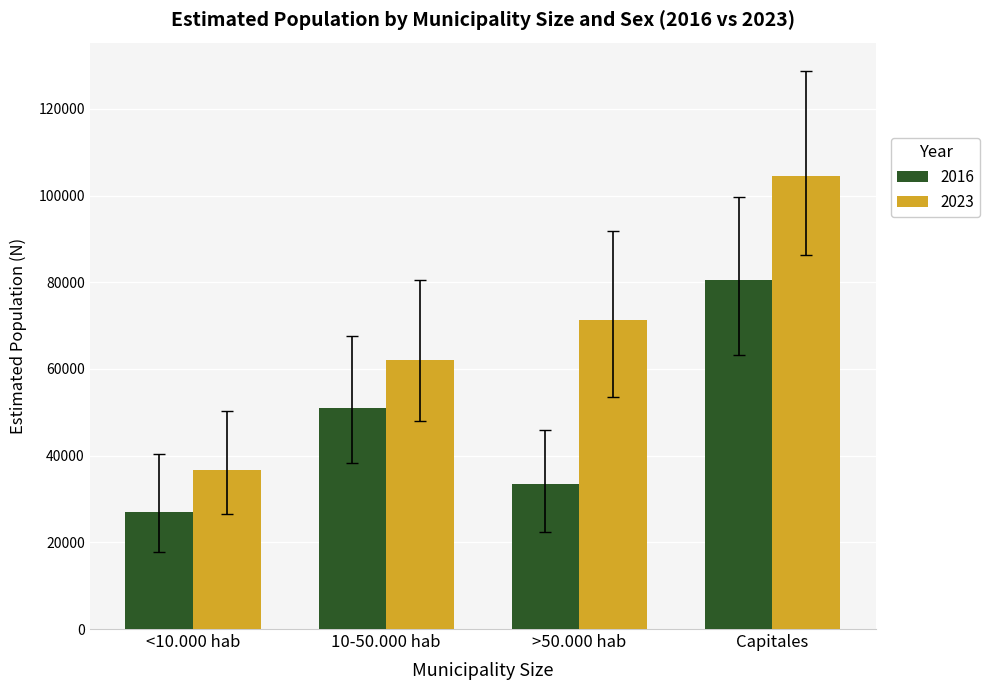

What value does the 2016 series have at Capitales, to the nearest 10?

80550